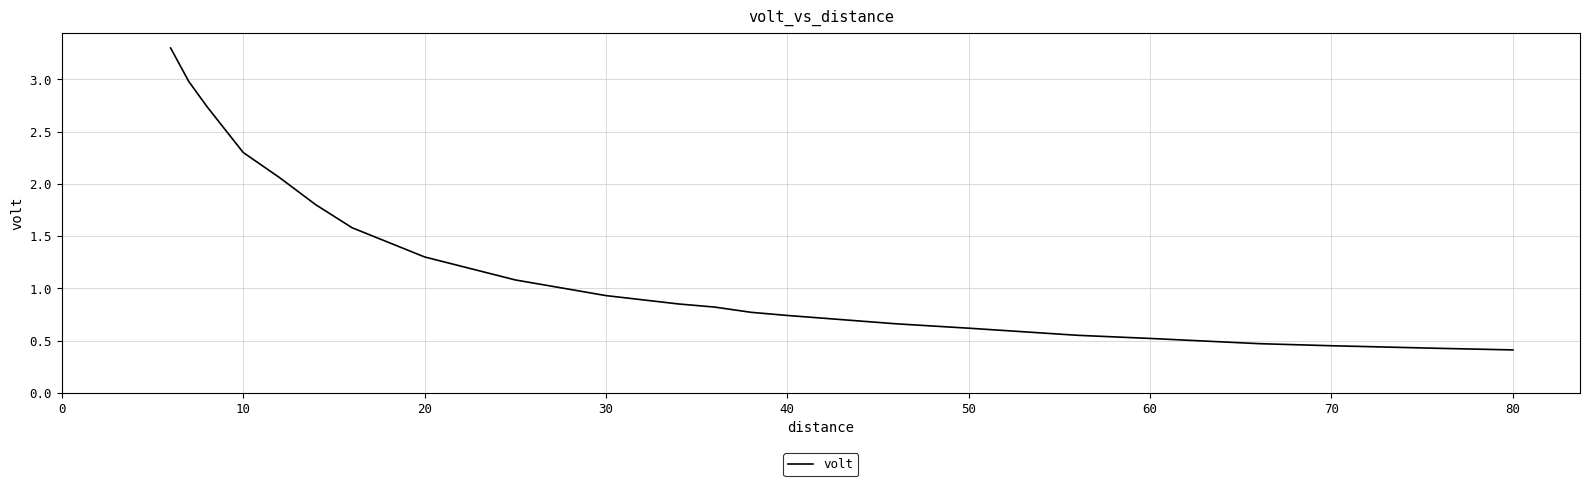

What is the smallest value displayed?

0.4